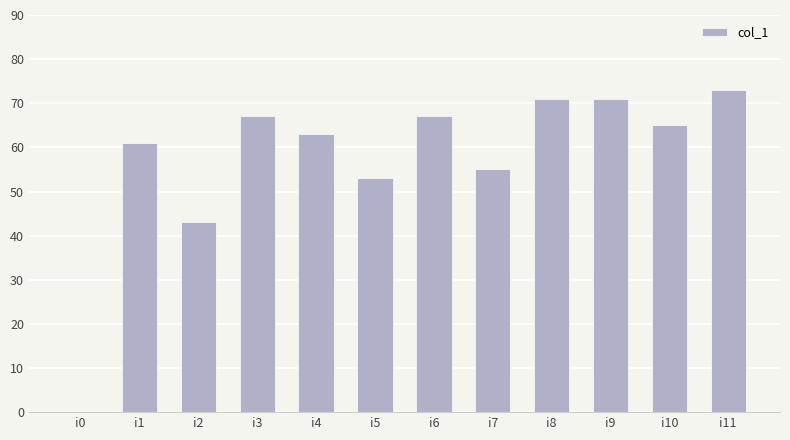

Approximately how many times larger is the value at i8 compared to i3?

1.1